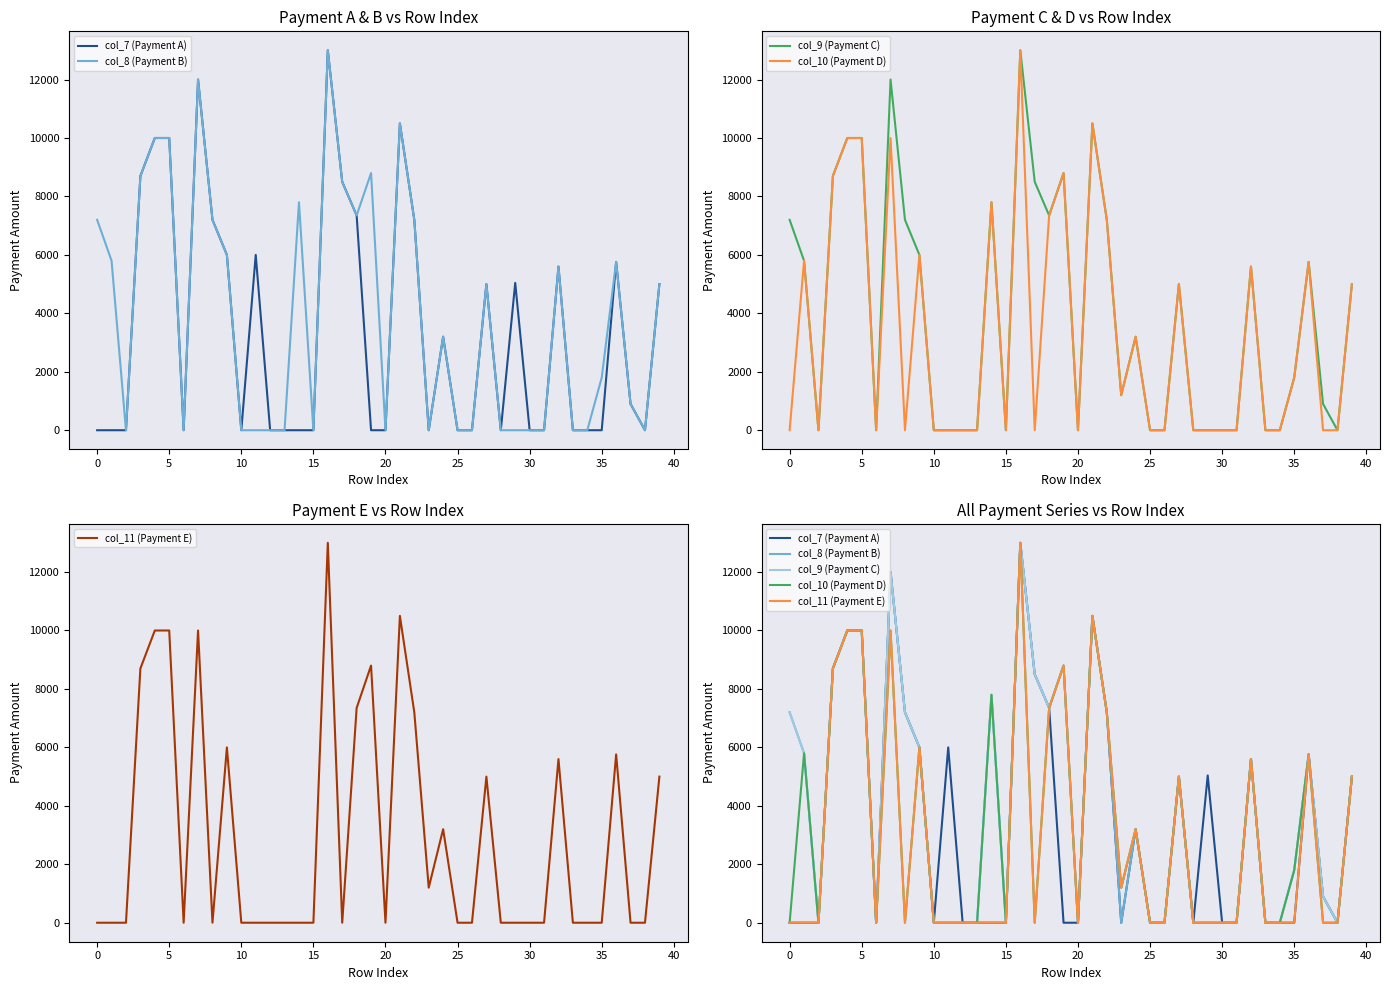

What is the sum of all col_8 (Payment B) values?

157310